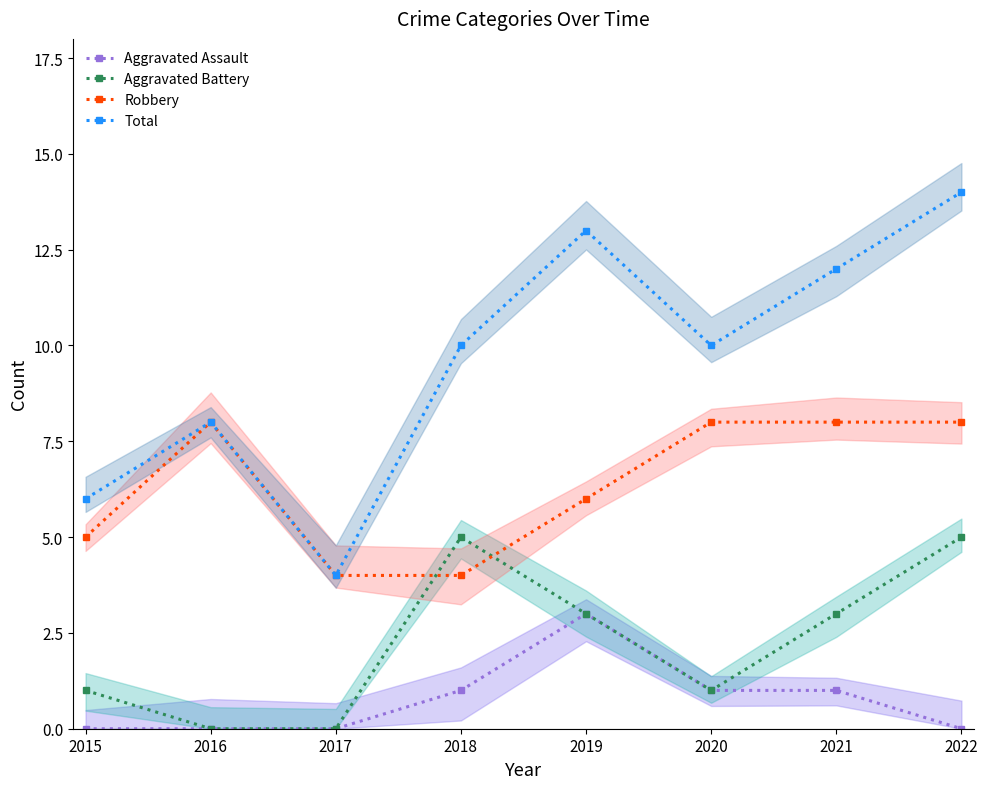

In Aggravated Assault, how many points are higher than both neighbors (excluding endpoints)?

1